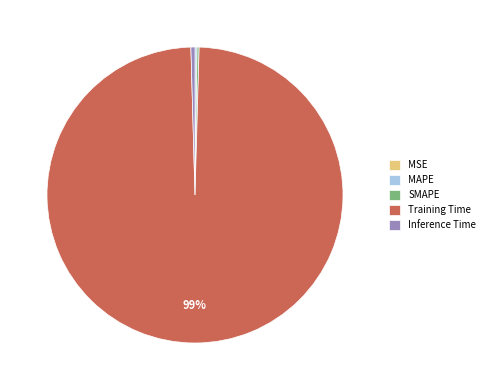

True or false: Training Time accounts for 89% of the total.

False